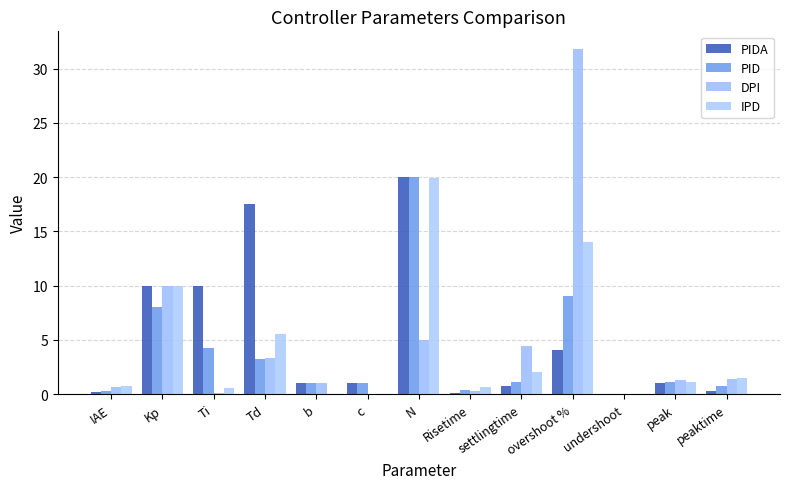

How many series are shown in this chart?

4